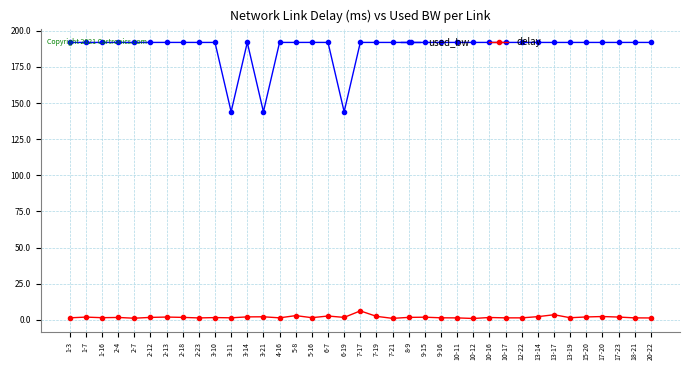

At which label does delay reach its peak?

7-17